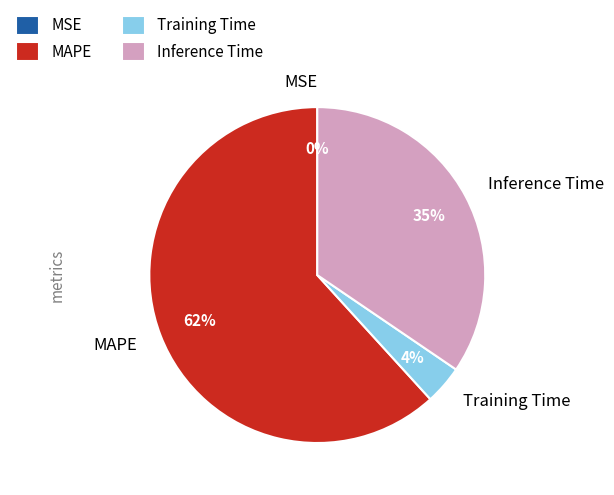

To the nearest percent, what is the average slice percentage?

25%